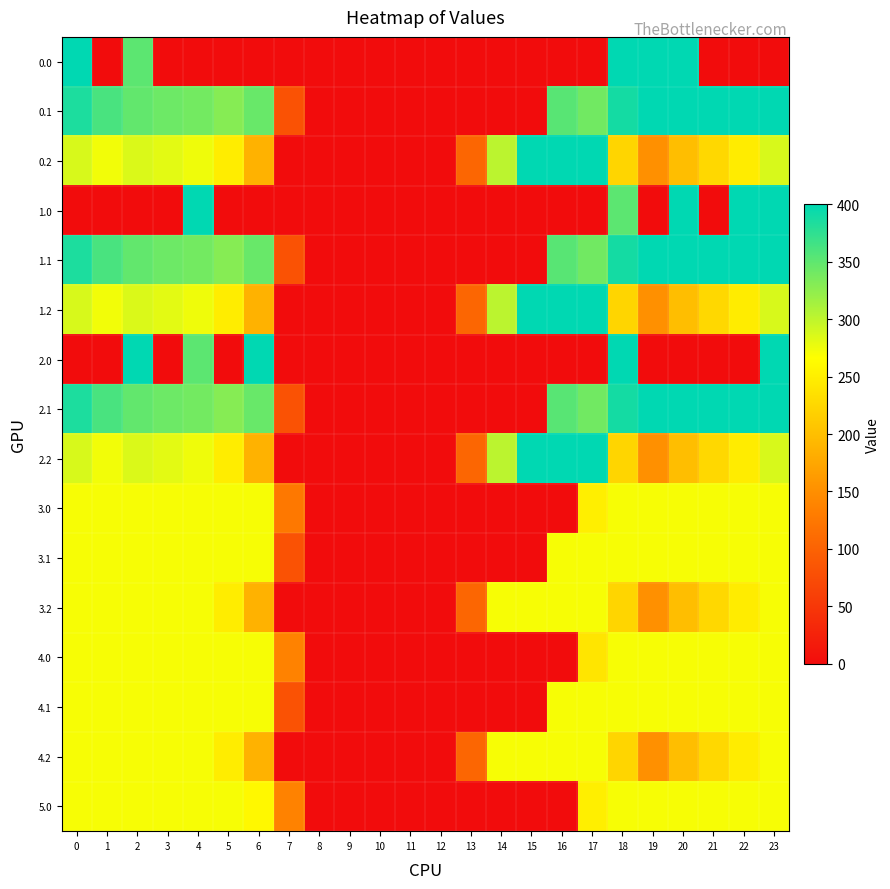

Reading right to left, list all the values displayed in this chart.

0.0: 23=0.0	22=0.0	21=0.0	20=400.0	19=400.0	18=400.0	17=0.0	16=0.0	15=0.0	14=0.0	13=0.0	12=0.0	11=0.0	10=0.0	9=0.0	8=0.0	7=0.0	6=0.0	5=0.0	4=0.0	3=0.0	2=351.5	1=0.0	0=400.0
0.1: 23=399.4	22=400.0	21=400.0	20=400.0	19=399.7	18=388.5	17=340.1	16=353.7	15=0.0	14=0.0	13=0.0	12=0.0	11=0.0	10=0.0	9=0.0	8=0.0	7=81.6	6=345.2	5=329.5	4=339.6	3=342.7	2=347.9	1=361.1	0=384.6
0.2: 23=287.5	22=247.4	21=226.4	20=199.2	19=151.1	18=223.1	17=400.0	16=400.0	15=400.0	14=301.9	13=104.4	12=0.0	11=0.0	10=0.0	9=0.0	8=0.0	7=0.0	6=187.1	5=248.1	4=274.4	3=281.0	2=285.5	1=272.7	0=287.1
1.0: 23=400.0	22=400.0	21=0.0	20=400.0	19=0.0	18=351.5	17=0.0	16=0.0	15=0.0	14=0.0	13=0.0	12=0.0	11=0.0	10=0.0	9=0.0	8=0.0	7=0.0	6=0.0	5=0.0	4=400.0	3=0.0	2=0.0	1=0.0	0=0.0
1.1: 23=399.4	22=400.0	21=400.0	20=400.0	19=399.7	18=388.5	17=340.1	16=353.7	15=0.0	14=0.0	13=0.0	12=0.0	11=0.0	10=0.0	9=0.0	8=0.0	7=81.6	6=345.2	5=329.5	4=339.6	3=342.7	2=347.9	1=361.1	0=384.6
1.2: 23=287.5	22=247.4	21=226.4	20=199.2	19=151.1	18=223.1	17=400.0	16=400.0	15=400.0	14=301.9	13=104.4	12=0.0	11=0.0	10=0.0	9=0.0	8=0.0	7=0.0	6=187.1	5=248.1	4=274.4	3=281.0	2=285.5	1=272.7	0=287.1
2.0: 23=400.0	22=0.0	21=0.0	20=0.0	19=0.0	18=400.0	17=0.0	16=0.0	15=0.0	14=0.0	13=0.0	12=0.0	11=0.0	10=0.0	9=0.0	8=0.0	7=0.0	6=400.0	5=0.0	4=351.5	3=0.0	2=400.0	1=0.0	0=0.0
2.1: 23=399.4	22=400.0	21=400.0	20=400.0	19=399.7	18=388.5	17=340.1	16=353.7	15=0.0	14=0.0	13=0.0	12=0.0	11=0.0	10=0.0	9=0.0	8=0.0	7=81.6	6=345.2	5=329.5	4=339.6	3=342.7	2=347.9	1=361.1	0=384.6
2.2: 23=287.5	22=247.4	21=226.4	20=199.2	19=151.1	18=223.1	17=400.0	16=400.0	15=400.0	14=301.9	13=104.4	12=0.0	11=0.0	10=0.0	9=0.0	8=0.0	7=0.0	6=187.1	5=248.1	4=274.4	3=281.0	2=285.5	1=272.7	0=287.1
3.0: 23=271.0	22=271.0	21=271.0	20=271.0	19=271.0	18=271.0	17=250.3	16=0.0	15=0.0	14=0.0	13=0.0	12=0.0	11=0.0	10=0.0	9=0.0	8=0.0	7=125.4	6=271.0	5=271.0	4=271.0	3=271.0	2=271.0	1=271.0	0=271.0
3.1: 23=271.0	22=271.0	21=271.0	20=271.0	19=271.0	18=271.0	17=271.0	16=271.0	15=0.0	14=0.0	13=0.0	12=0.0	11=0.0	10=0.0	9=0.0	8=0.0	7=81.6	6=271.0	5=271.0	4=271.0	3=271.0	2=271.0	1=271.0	0=271.0
3.2: 23=271.0	22=247.4	21=226.4	20=199.2	19=151.1	18=223.1	17=271.0	16=271.0	15=271.0	14=271.0	13=104.4	12=0.0	11=0.0	10=0.0	9=0.0	8=0.0	7=0.0	6=187.1	5=248.1	4=271.0	3=271.0	2=271.0	1=271.0	0=271.0
4.0: 23=271.0	22=271.0	21=271.0	20=271.0	19=271.0	18=271.0	17=239.2	16=0.0	15=0.0	14=0.0	13=0.0	12=0.0	11=0.0	10=0.0	9=0.0	8=0.0	7=136.4	6=271.0	5=271.0	4=271.0	3=271.0	2=271.0	1=271.0	0=271.0
4.1: 23=271.0	22=271.0	21=271.0	20=271.0	19=271.0	18=271.0	17=271.0	16=271.0	15=0.0	14=0.0	13=0.0	12=0.0	11=0.0	10=0.0	9=0.0	8=0.0	7=81.6	6=271.0	5=271.0	4=271.0	3=271.0	2=271.0	1=271.0	0=271.0
4.2: 23=271.0	22=247.4	21=226.4	20=199.2	19=151.1	18=223.1	17=271.0	16=271.0	15=271.0	14=271.0	13=104.4	12=0.0	11=0.0	10=0.0	9=0.0	8=0.0	7=0.0	6=187.1	5=248.1	4=271.0	3=271.0	2=271.0	1=271.0	0=271.0
5.0: 23=271.0	22=271.0	21=271.0	20=271.0	19=271.0	18=271.0	17=250.3	16=0.0	15=0.0	14=0.0	13=0.0	12=0.0	11=0.0	10=0.0	9=0.0	8=0.0	7=136.4	6=259.9	5=271.0	4=271.0	3=271.0	2=271.0	1=271.0	0=271.0